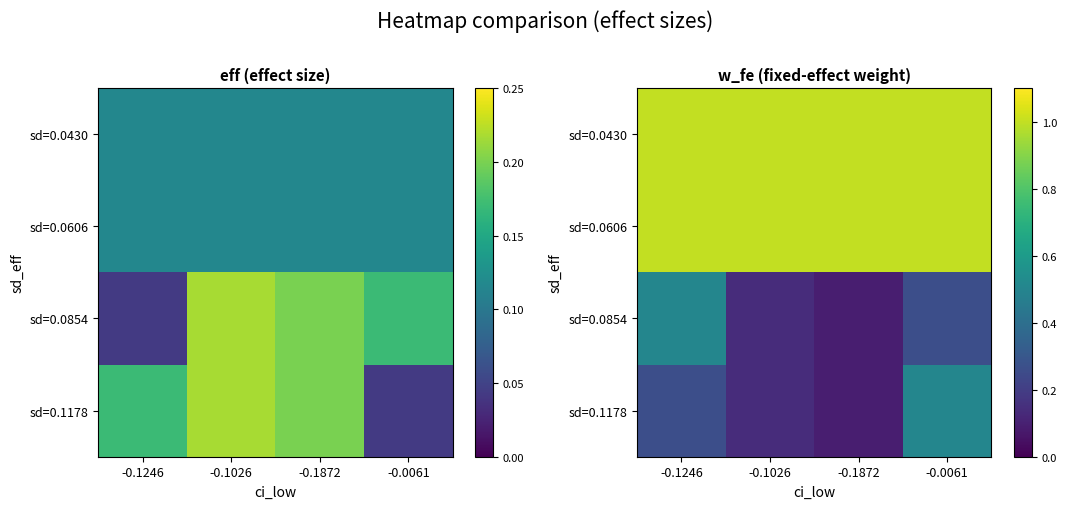

What is the difference between the highest and lowest values at -0.1872?

0.9